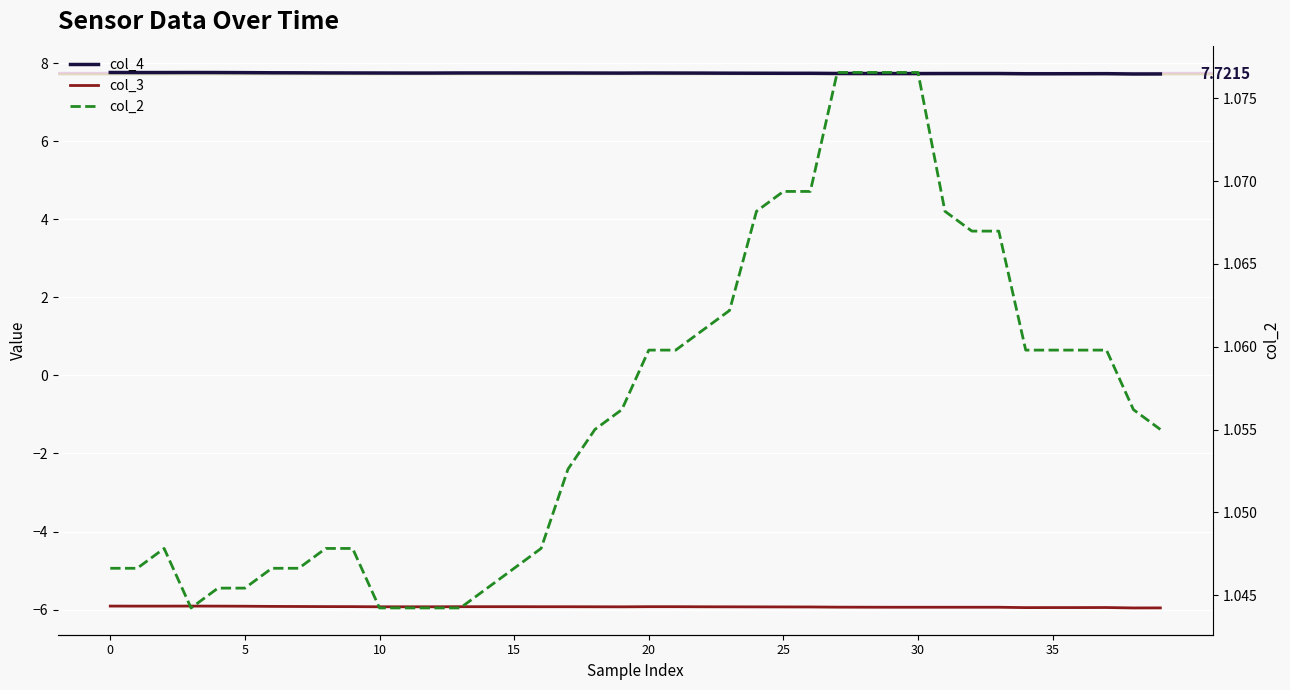

The value of col_3 at 13 is -5.9. True or false?

True